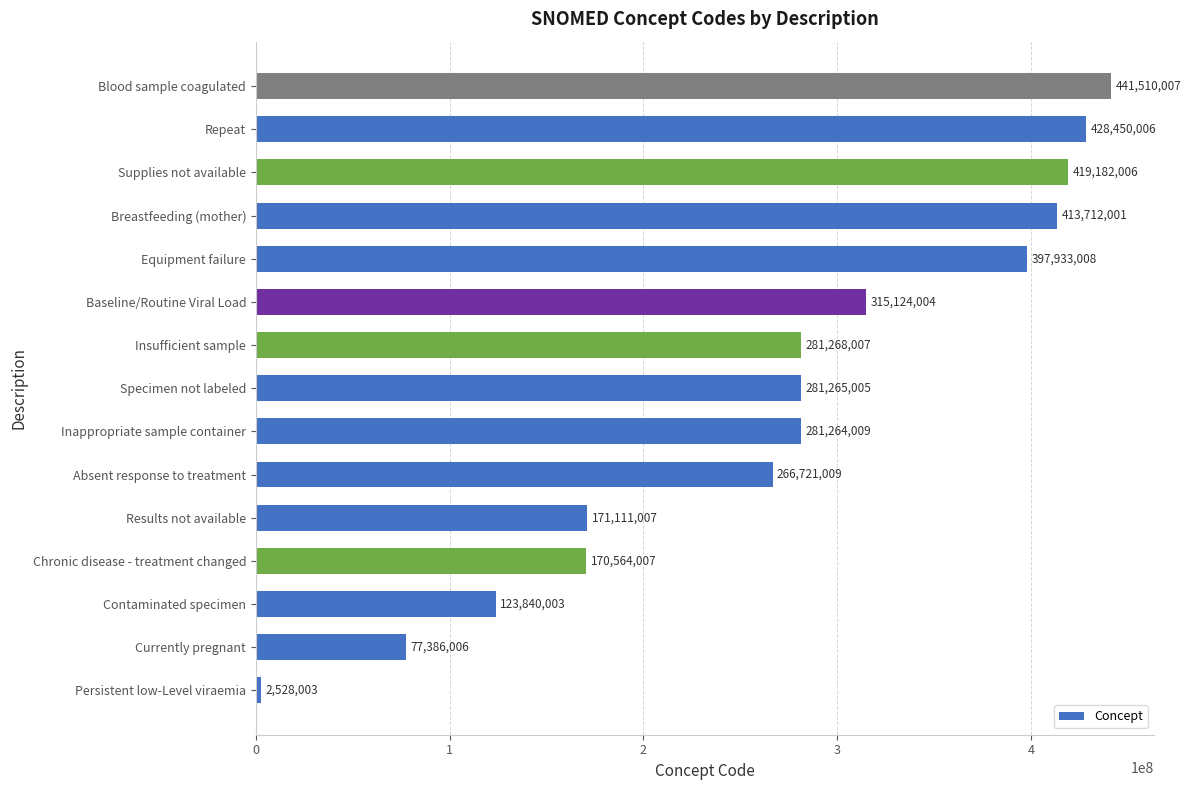

What is the ratio of the value at Inappropriate sample container to the value at Results not available?

1.6